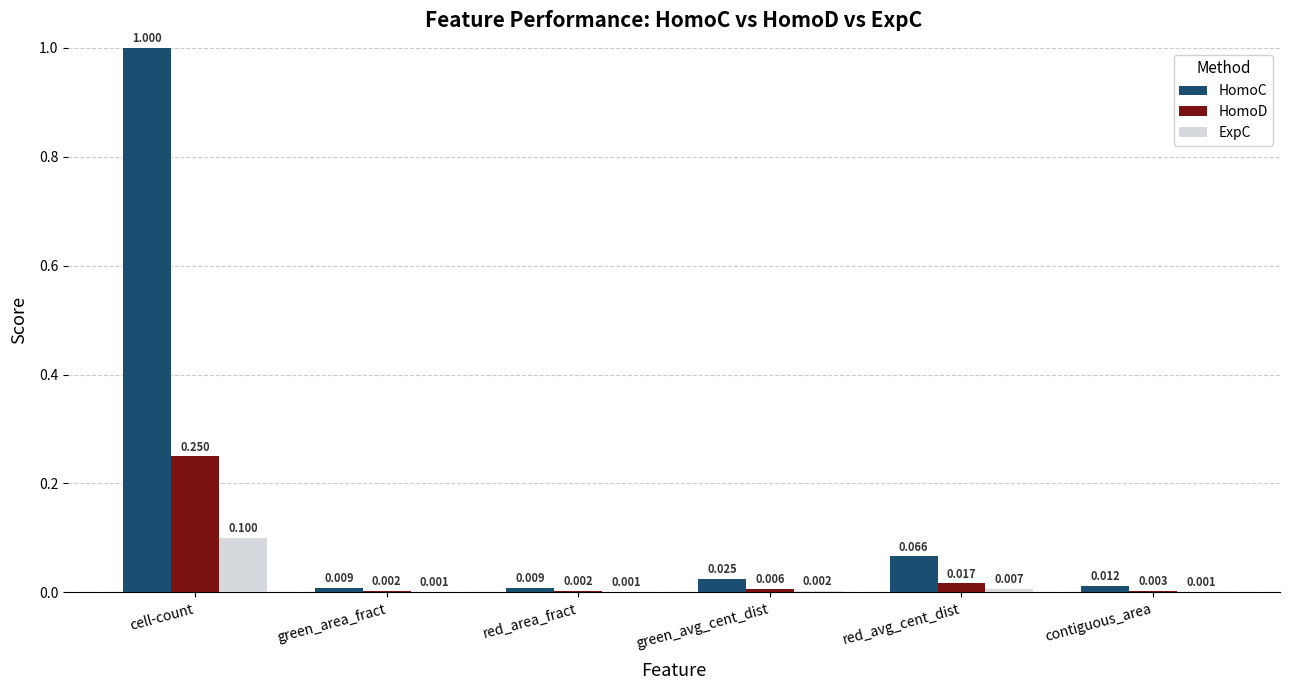

Which series changed the most between red_area_fract and red_avg_cent_dist?

HomoC